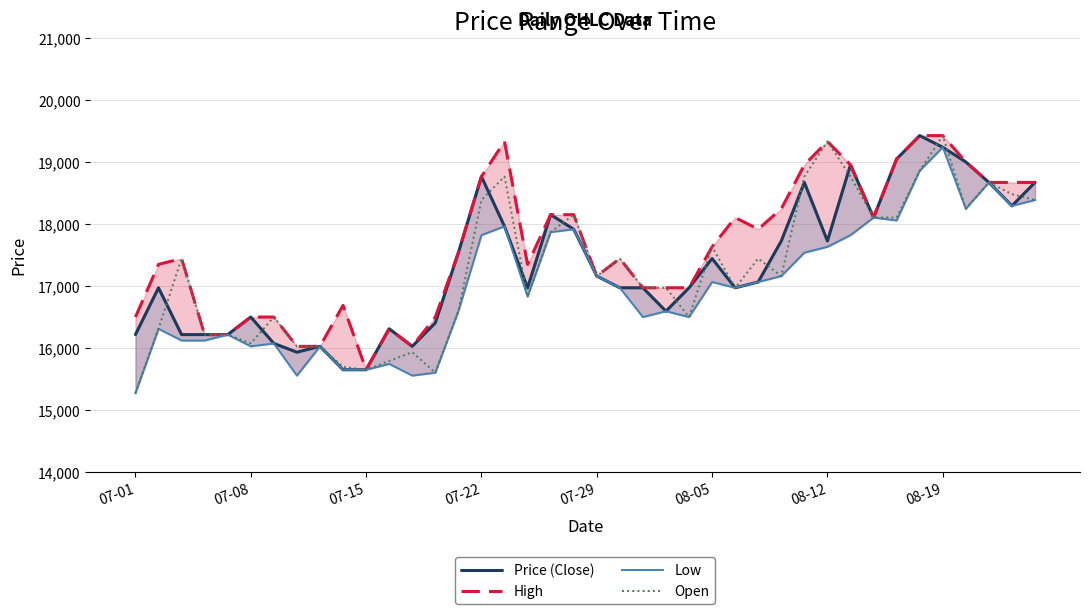

Reading left to right, what are all the values shown in this chart?

Price (Close): 16216	16970	16216	16216	16216	16499	16074	15933	16027	15650	15650	16310	16027	16404	17536	18761	17960	16970	18148	17913	17159	16970	16970	16593	16970	17441	16970	17064	17724	18667	17724	18950	18101	19044	19421	19233	18997	18667	18290	18667
High: 16499	17347	17441	16216	16216	16499	16499	16027	16027	16687	15650	16310	16027	16499	17536	18761	19327	17347	18148	18148	17159	17441	16970	16970	16970	17630	18101	17913	18243	18950	19327	18950	18101	19044	19421	19421	18997	18667	18667	18667
Low: 15273	16310	16121	16121	16216	16027	16074	15556	16027	15650	15650	15744	15556	15603	16593	17818	17960	16829	17866	17913	17159	16970	16499	16593	16499	17064	16970	17064	17159	17536	17630	17818	18101	18054	18856	19233	18243	18667	18290	18384
Open: 15273	16310	17441	16216	16216	16074	16499	16027	16027	15697	15650	15791	15933	15603	16593	18384	18761	16829	17866	18148	17159	17441	16970	16970	16499	17630	16970	17441	17159	18761	19327	18761	18101	18101	18856	19421	18243	18667	18478	18384